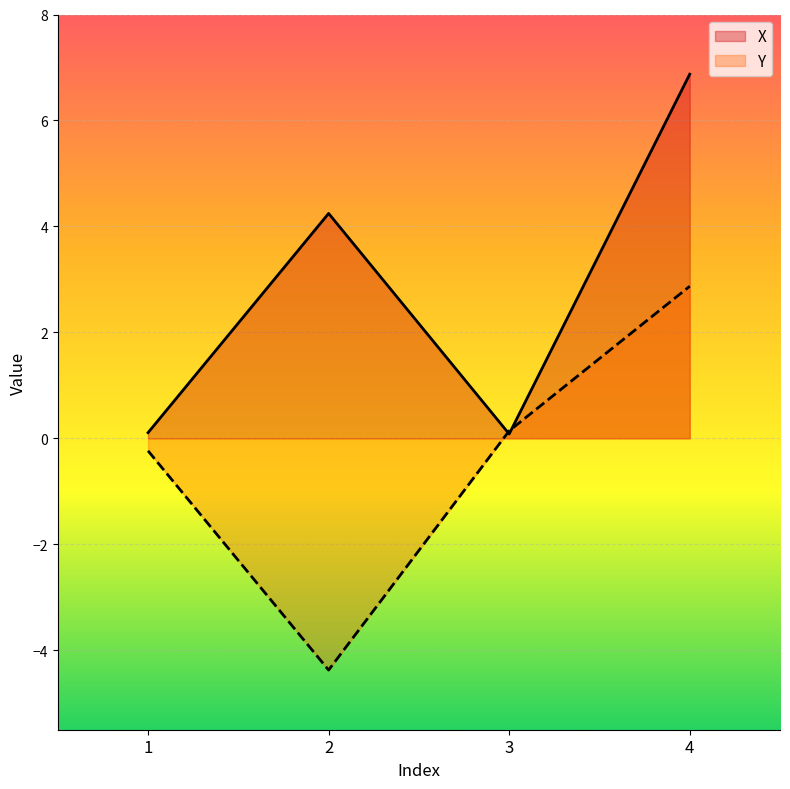

Which series has the largest range (max minus min)?

Y